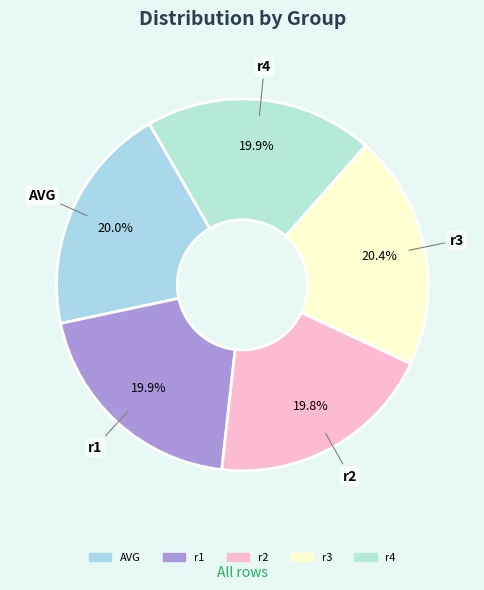

True or false: r4 accounts for 20% of the total.

True